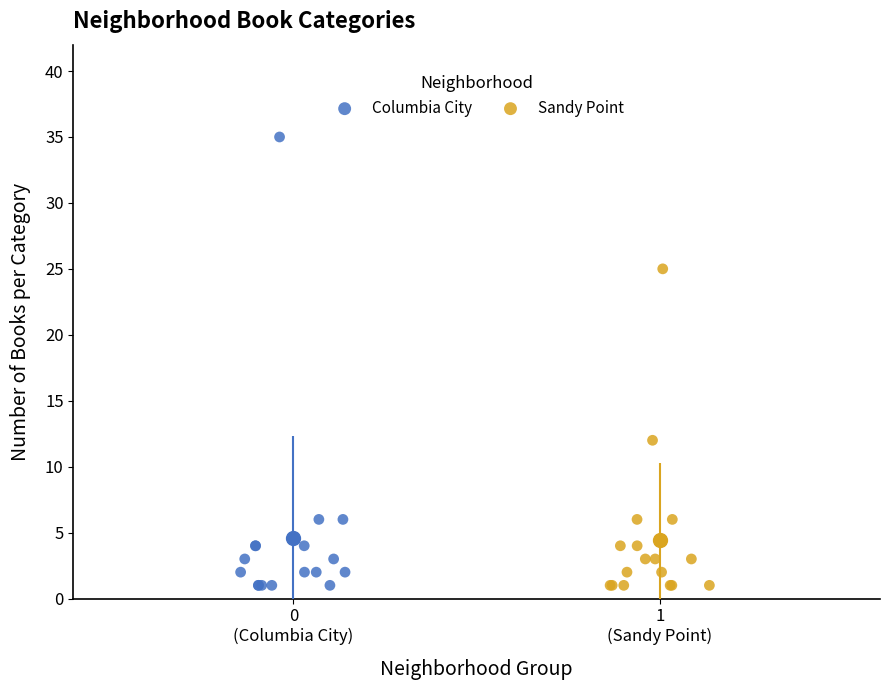

Which series has the widest spread of Y values?

Columbia City